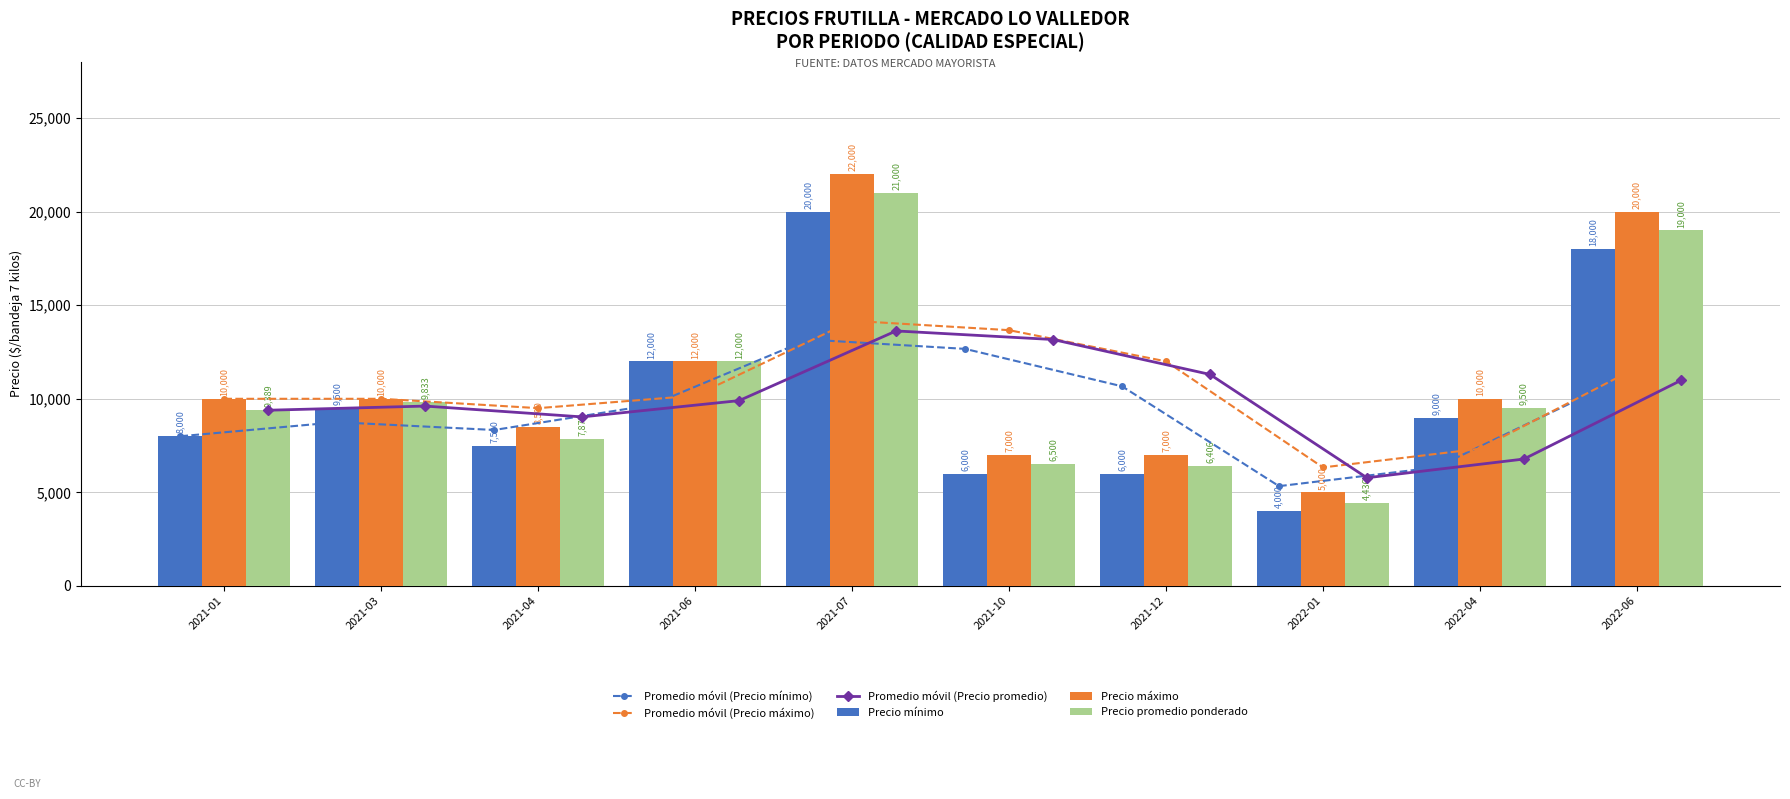

What is the difference between the highest and lowest values at 2022-01?

2333.3